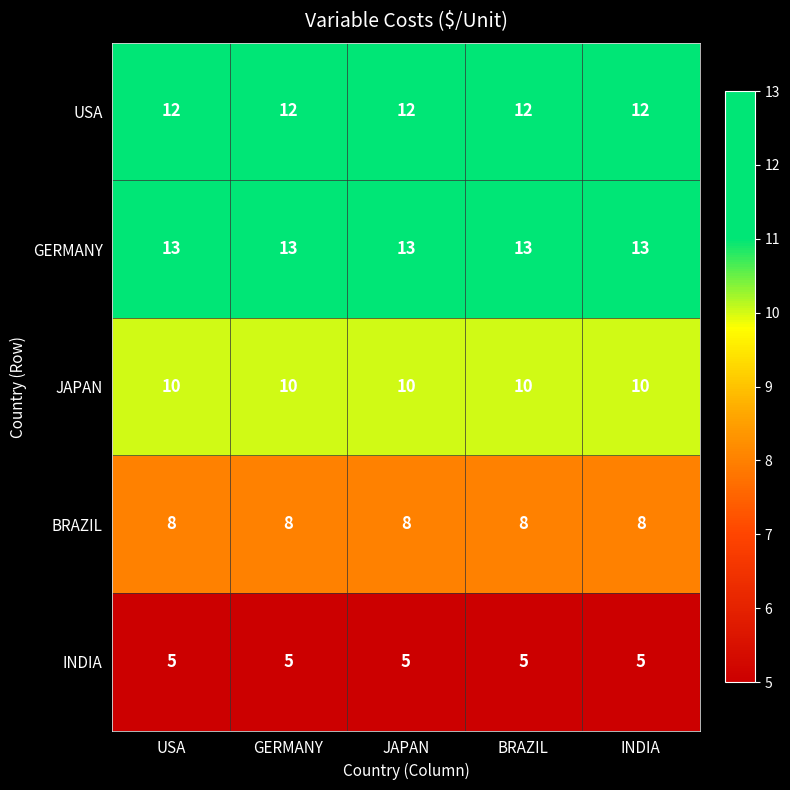

How many categories are shown in the chart?

5